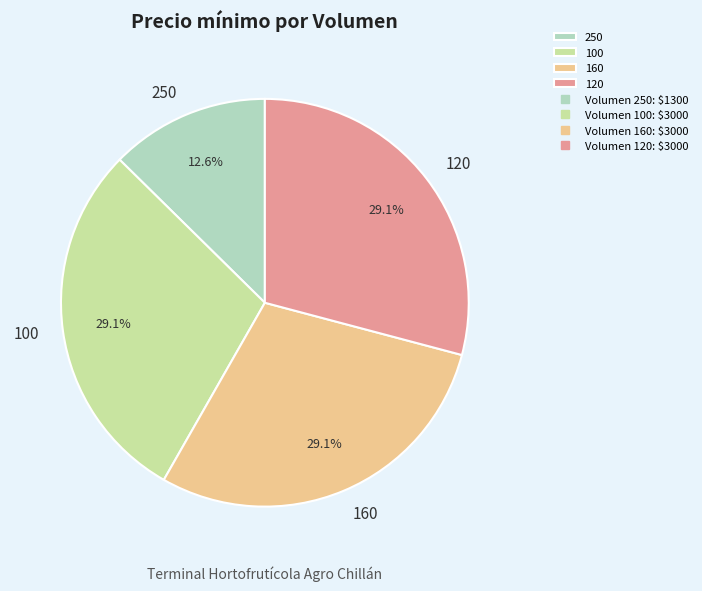

Which slice is the smallest?

250